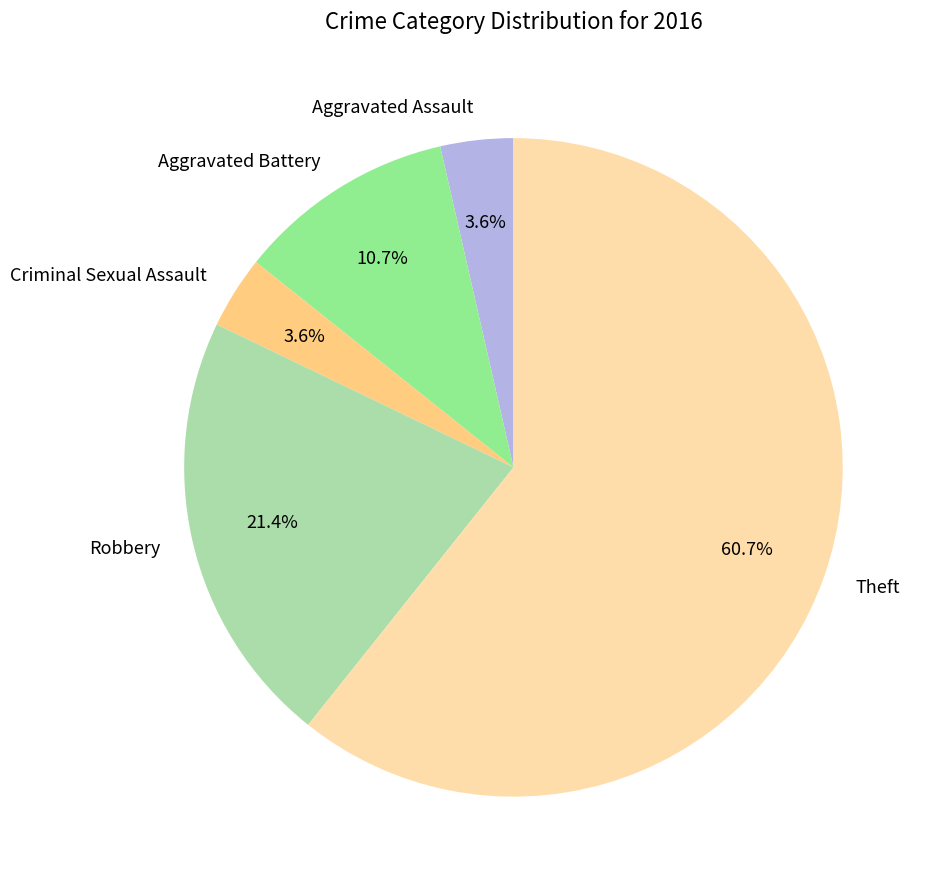

Between Aggravated Assault and Aggravated Battery, which is larger?

Aggravated Battery